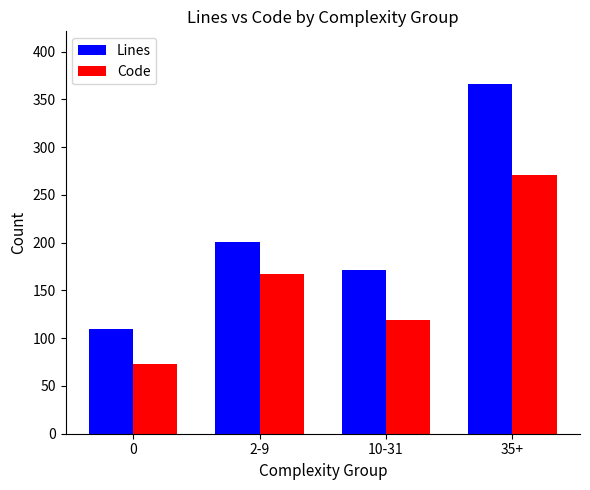

Reading left to right, list all the values displayed in this chart.

Lines: 0=109.6	2-9=200.6	10-31=171.2	35+=366.4
Code: 0=73.4	2-9=166.8	10-31=119.6	35+=271.4